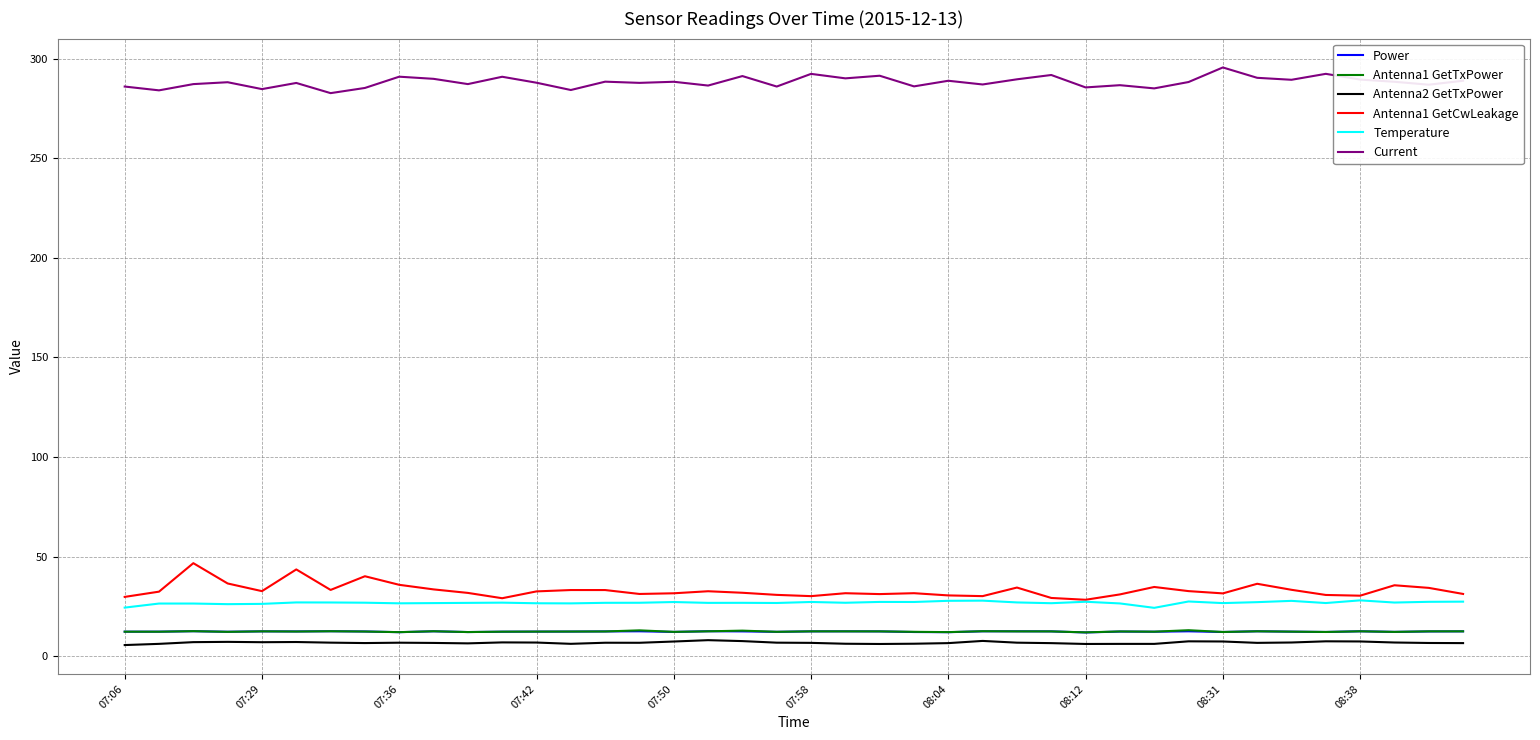

What is the difference between the maximum and second lowest values in the Antenna2 GetTxPower series?

1.9